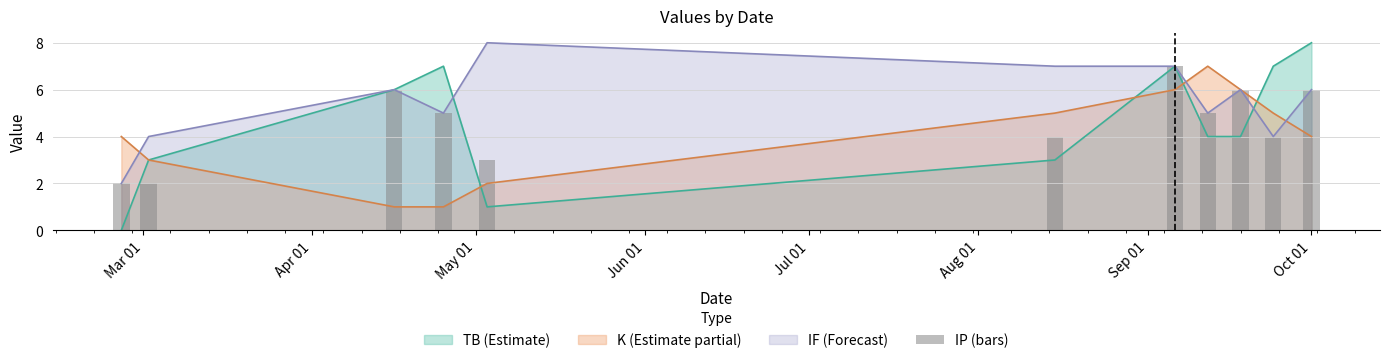

How many values are between 3 and 6?

8